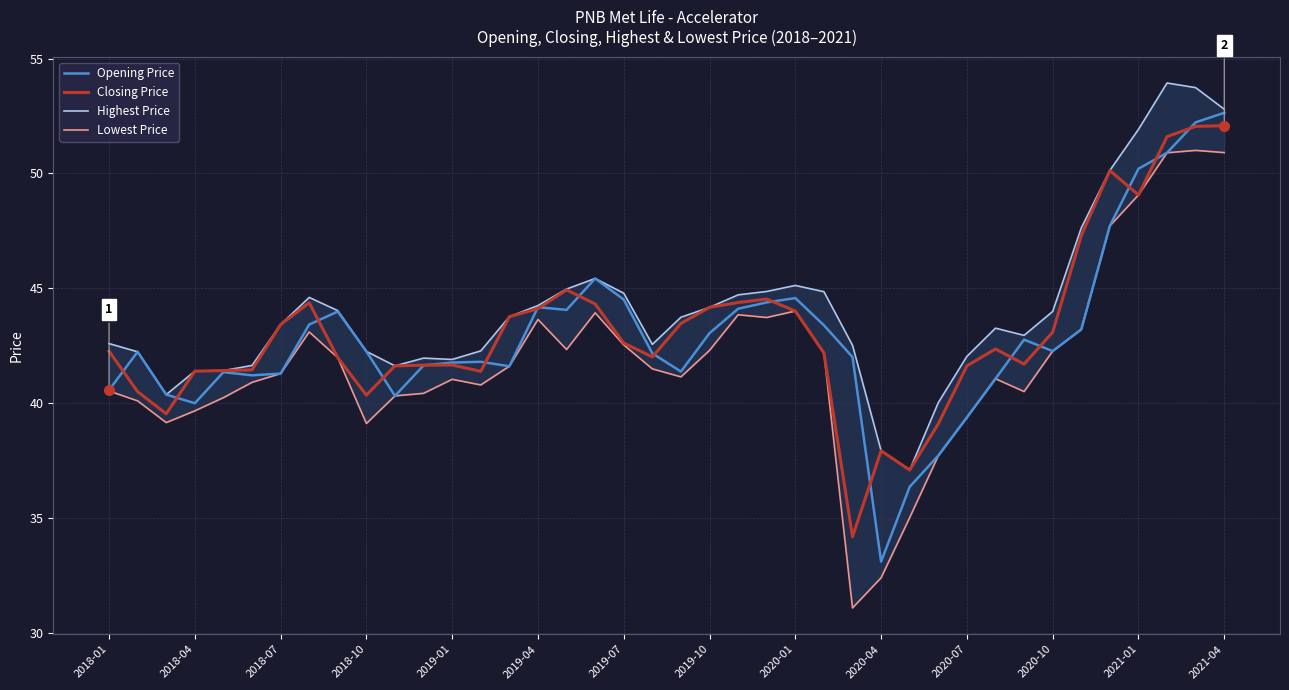

What is the spread (max minus min) of values at 31?

2.2